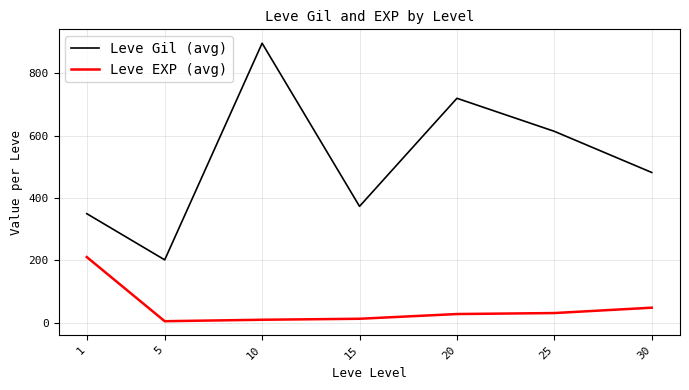

How many lines are shown in the chart?

2